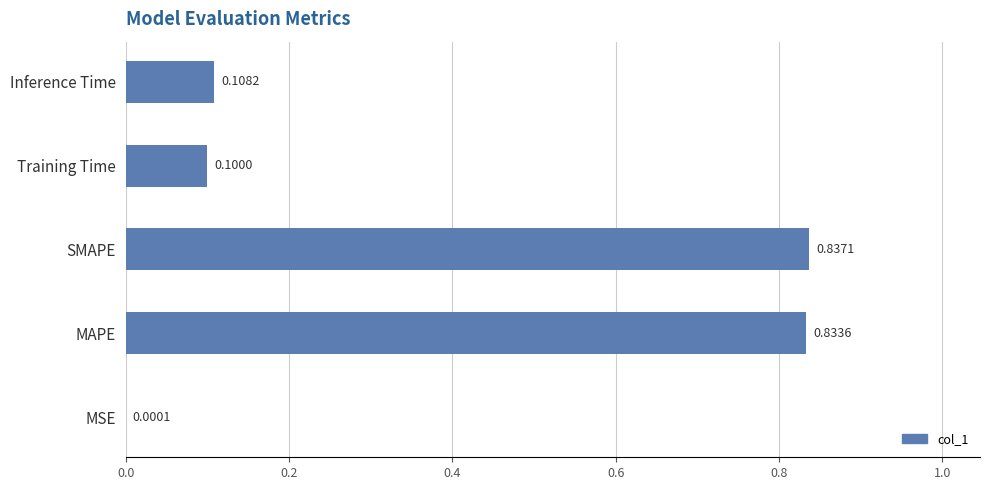

At which label is the value closest to 0?

MSE